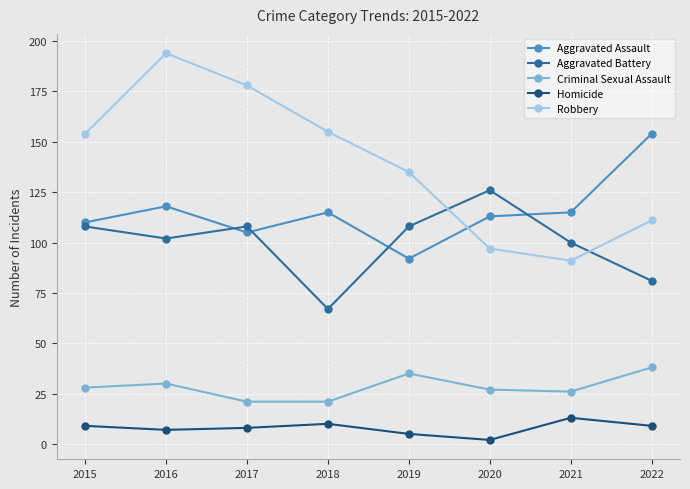

At which label does Aggravated Assault reach its peak?

2022